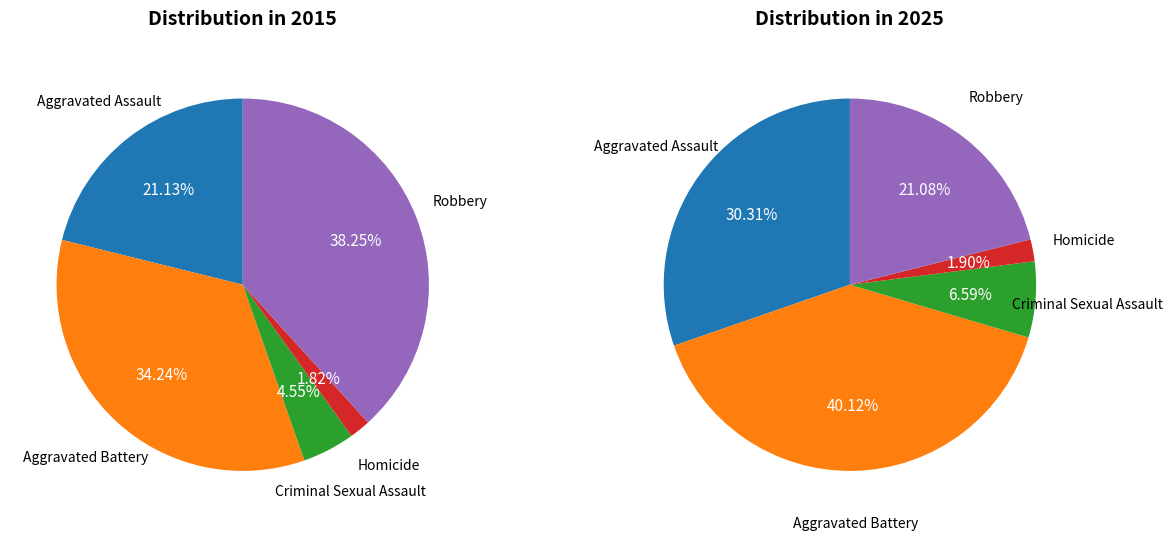

To the nearest percent, what is the combined percentage of 3 and 4?

23%